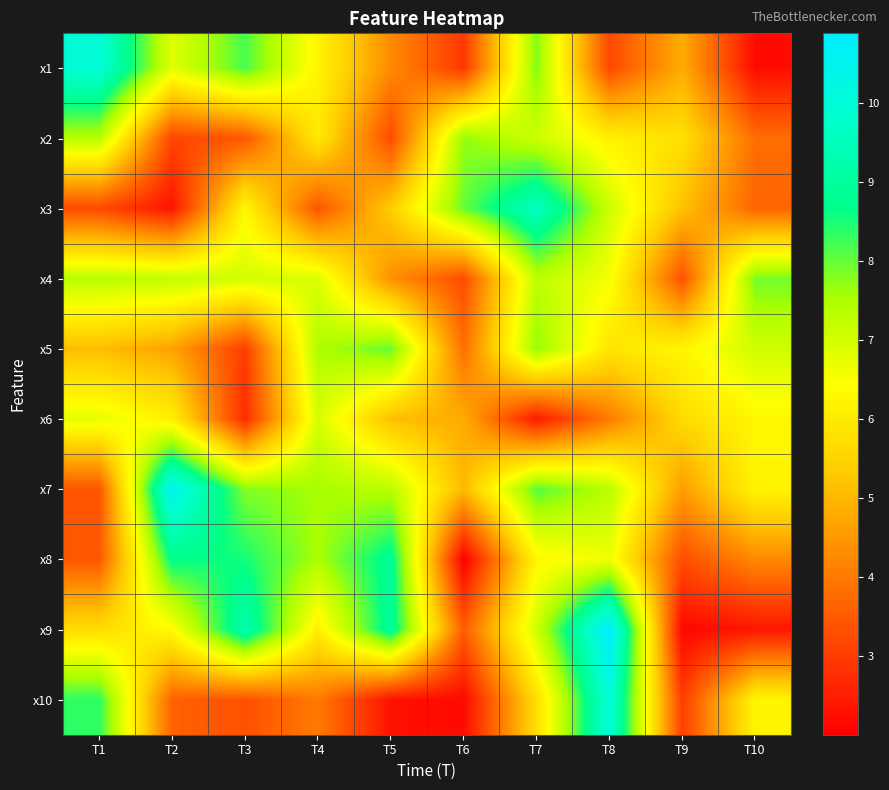

Which series has the largest total across all categories?

x7